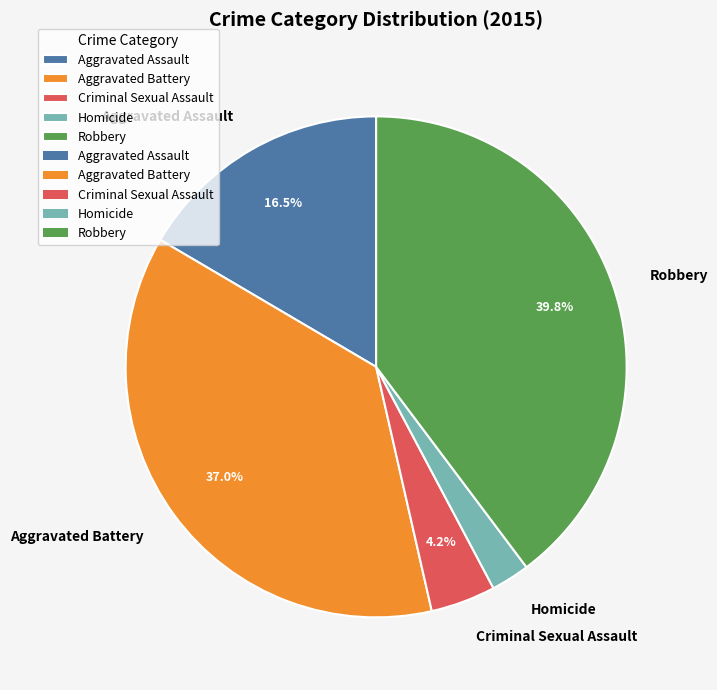

Count the number of slices in the pie.

5